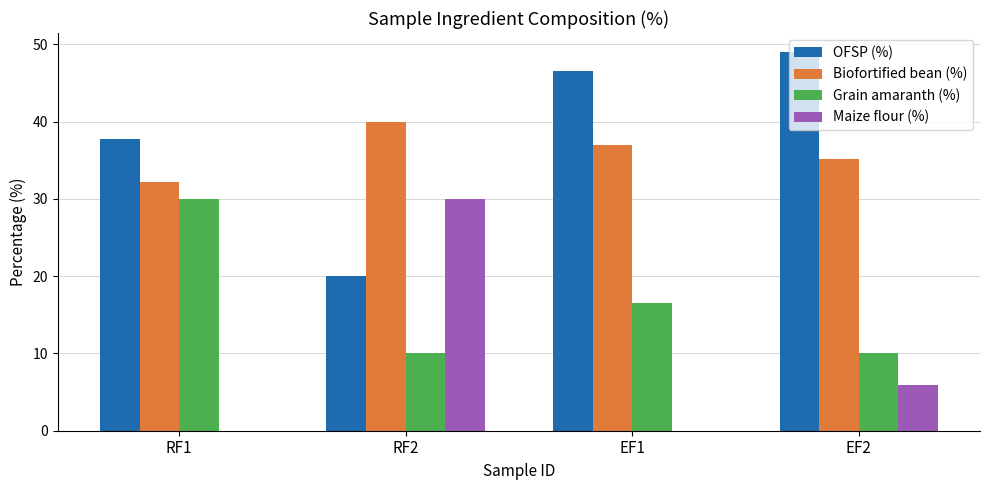

Which series has the largest range (max minus min)?

Maize flour (%)